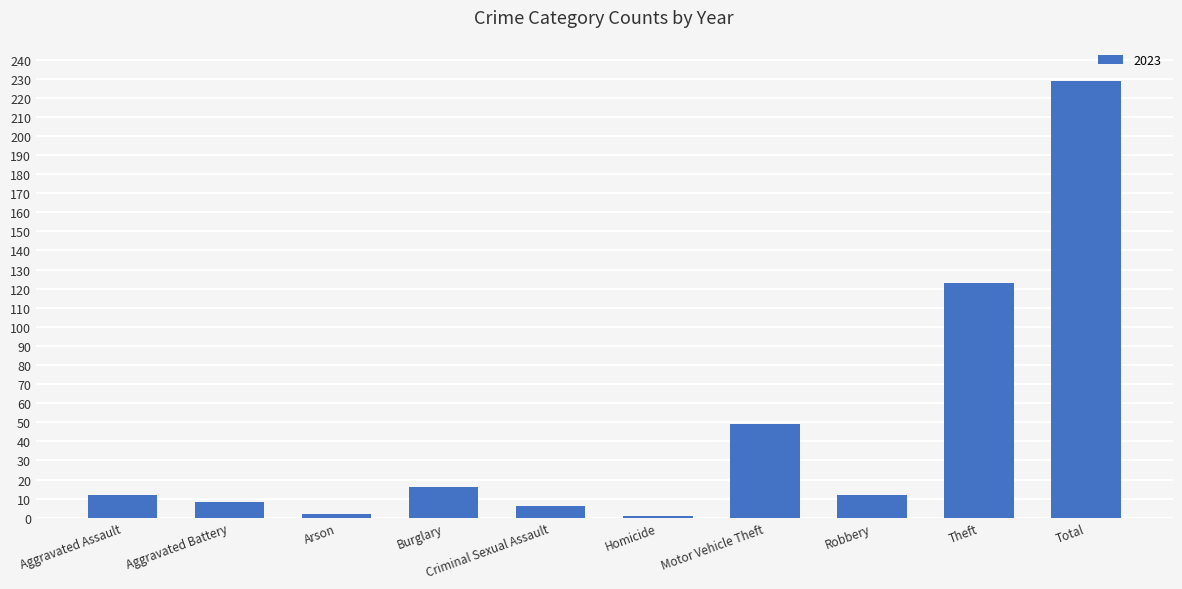

What is the label of the 8th bar from the left?

Robbery